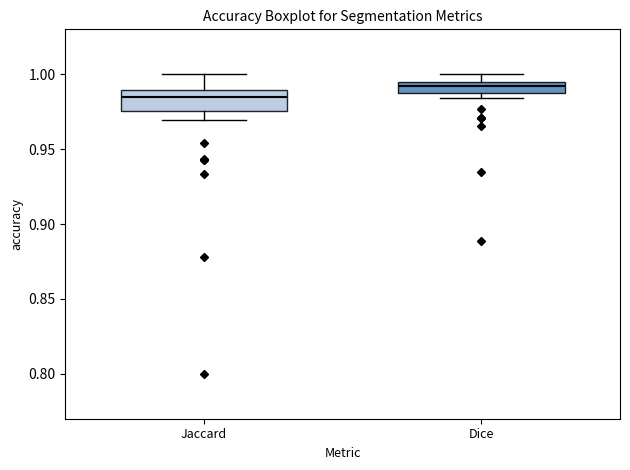

Where does the median line of the box for Jaccard sit on the y-axis? The values are not printed on the chart, so give them approximately, as read against the axis.

0.985